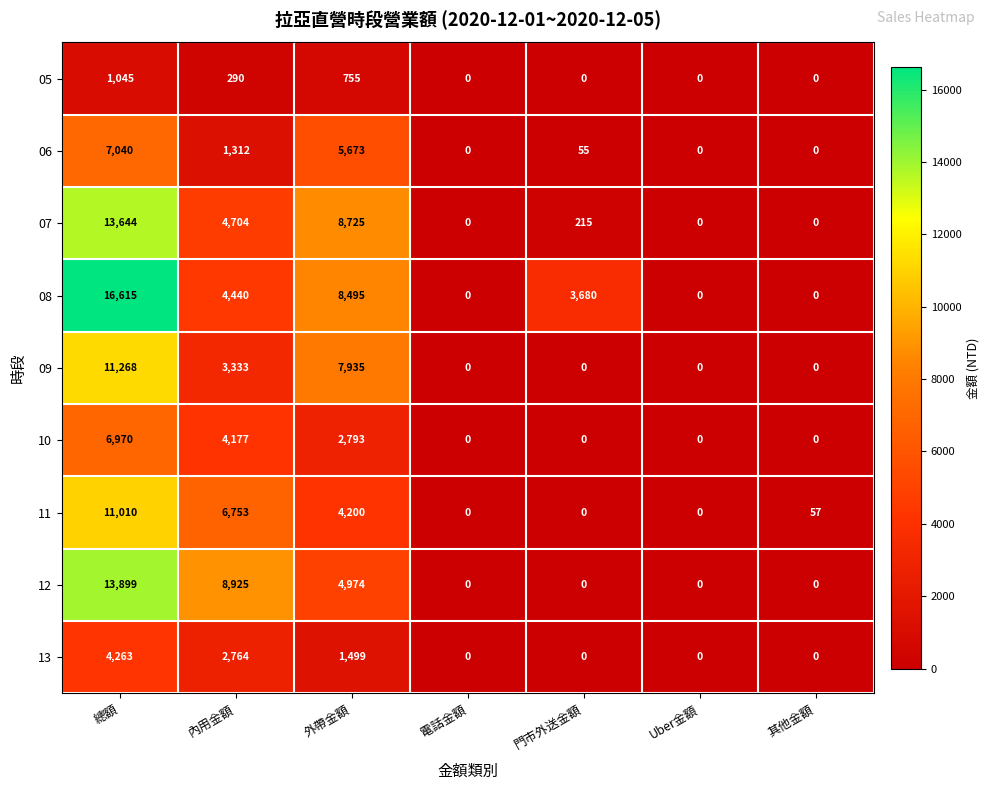

What is the greatest value displayed?

16615